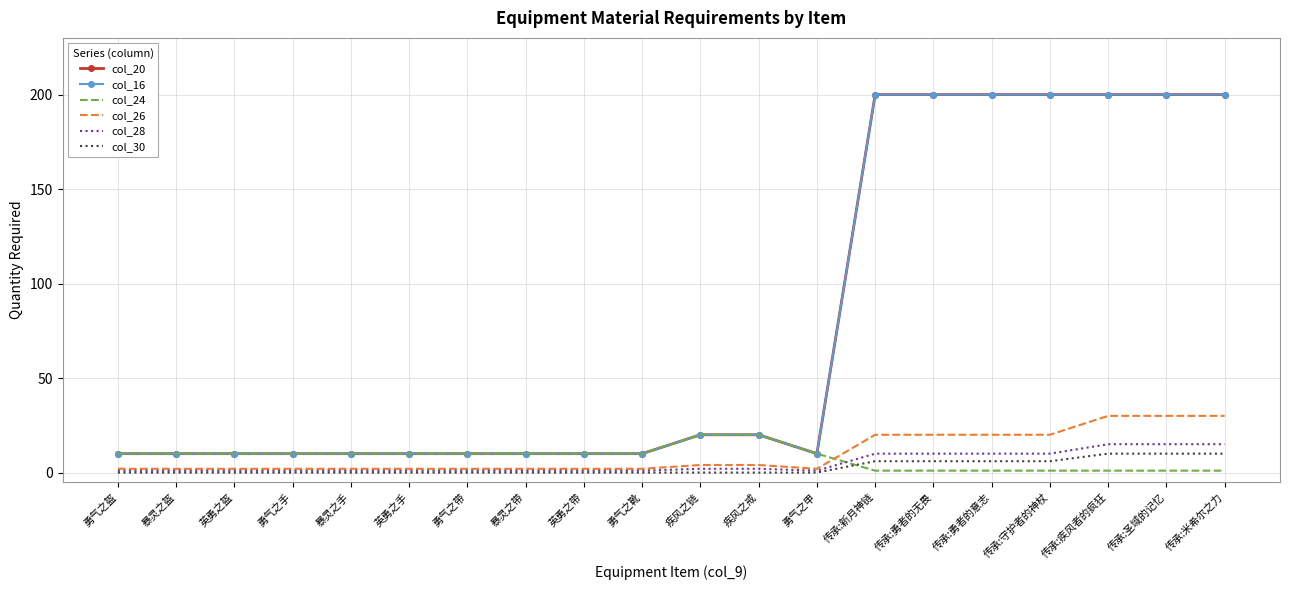

What is the value of the col_20 point at the 18th from the left?

200